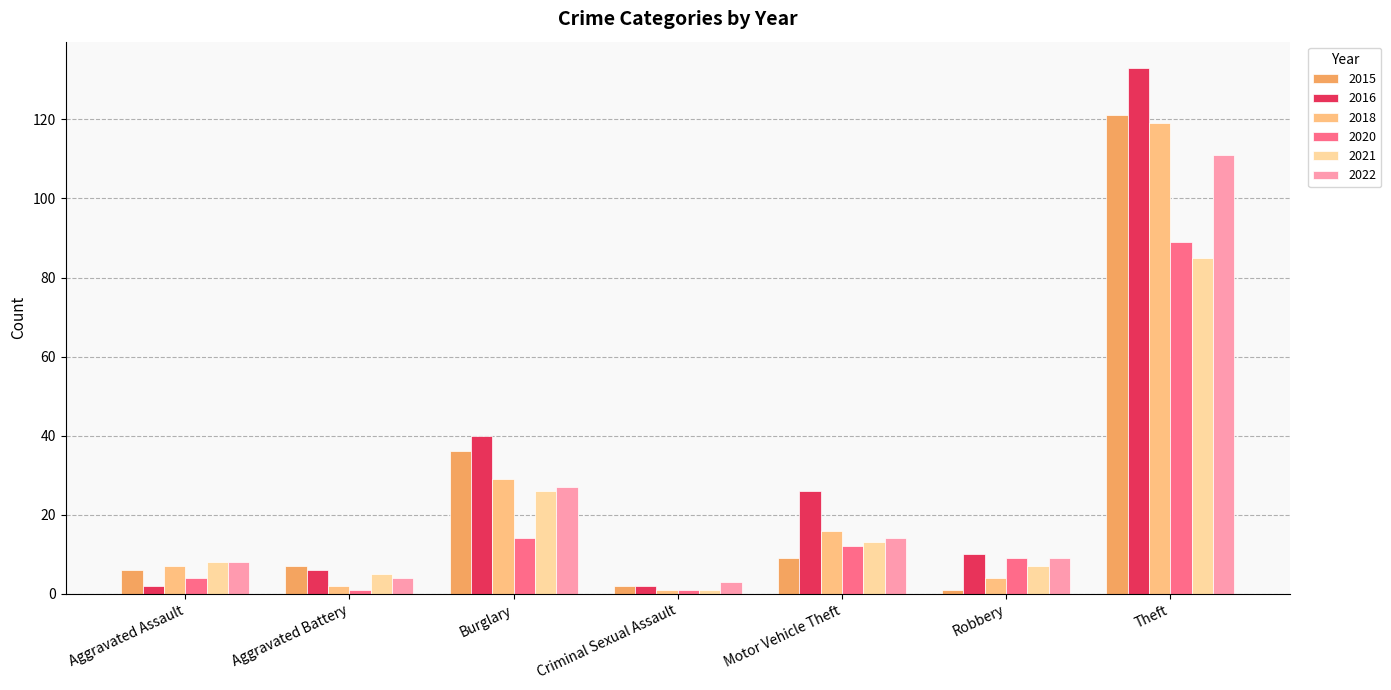

Where is 2015 nearest to the value 61?

Burglary